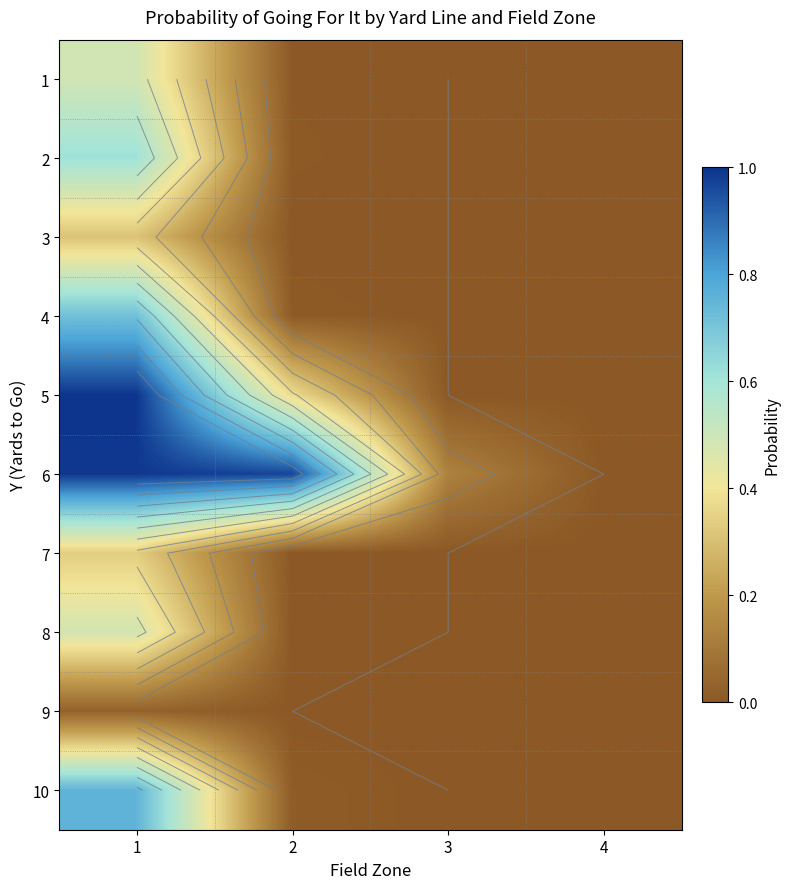

What is the maximum value for 5?

1.0